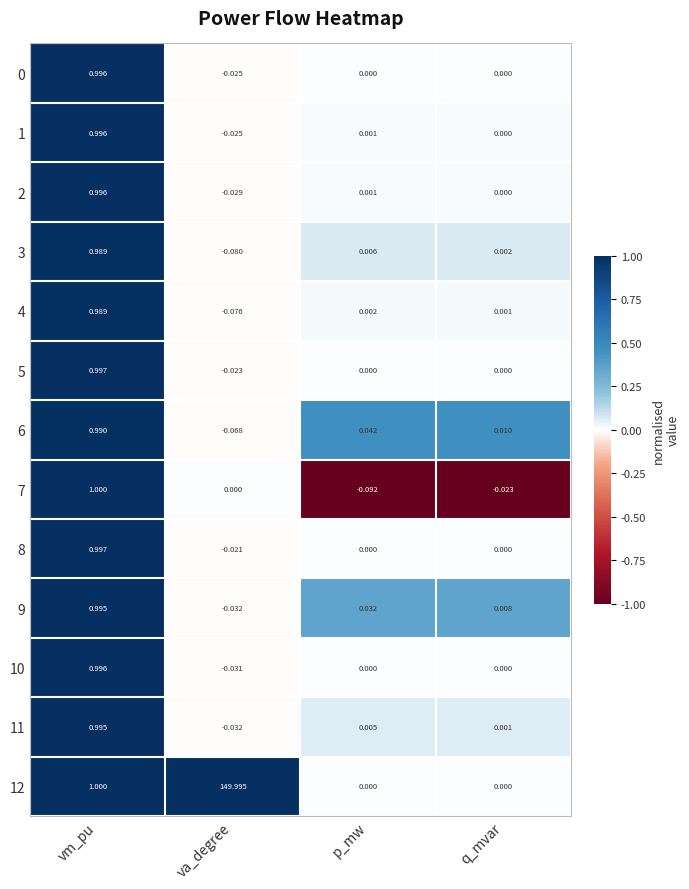

Where is 12 nearest to the value 74?

vm_pu